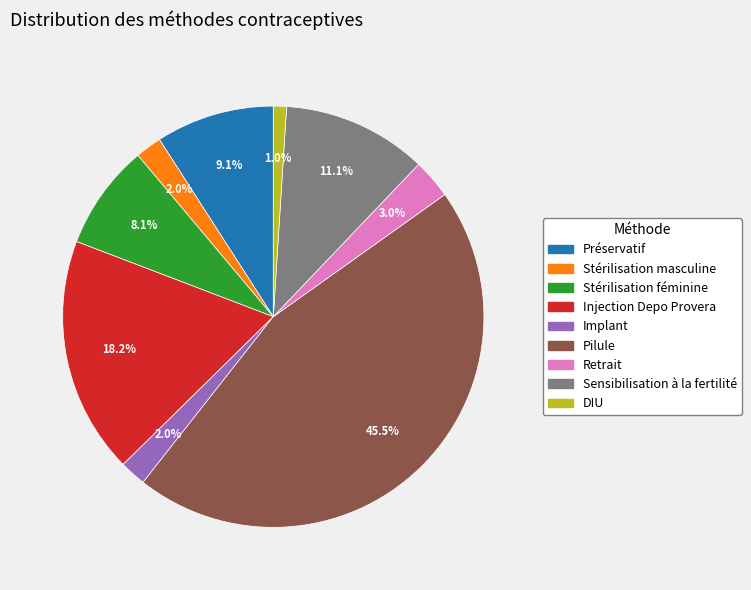

True or false: Retrait accounts for 14% of the total.

False